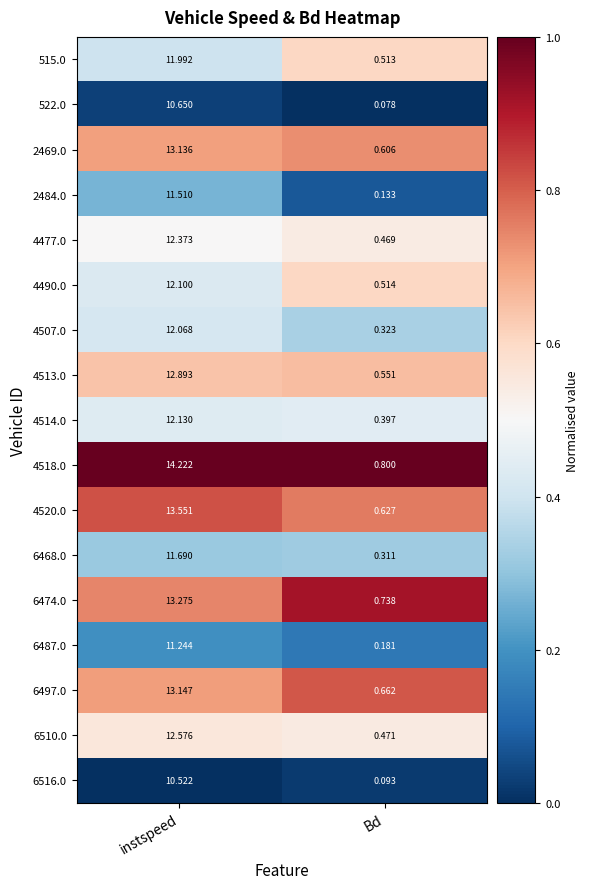

At how many categories does at least one series exceed 0?

2